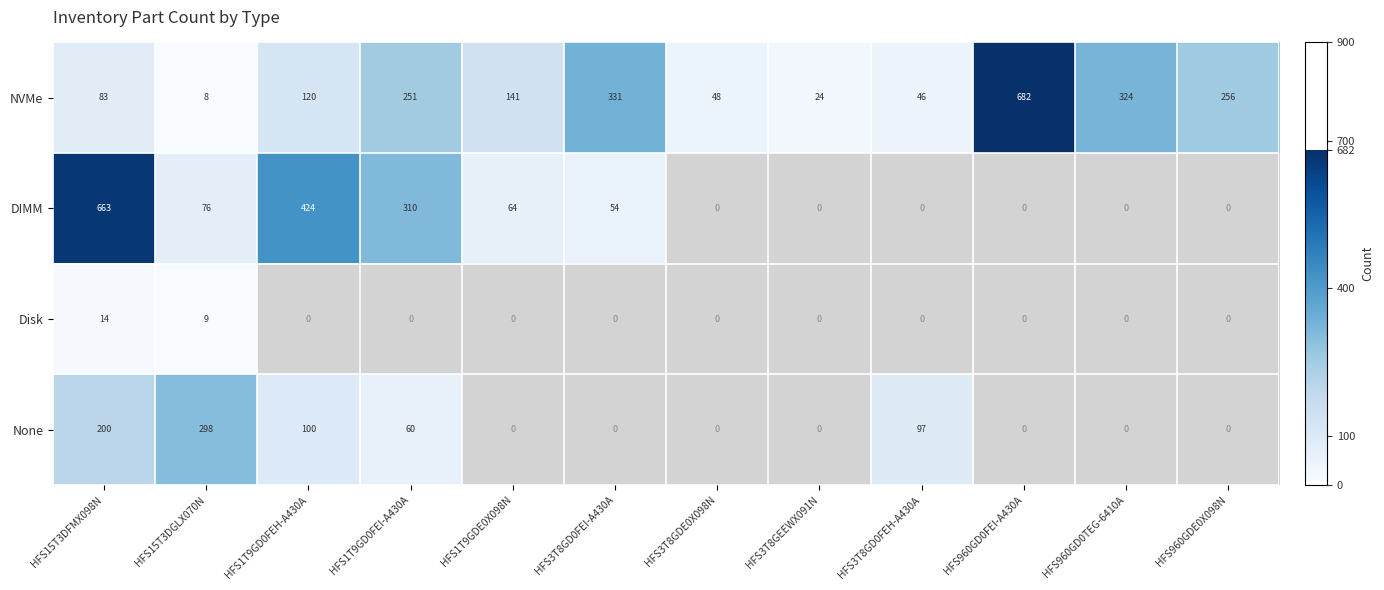

Rank the series at HFS15T3DGLX070N from lowest to highest value.

NVMe, Disk, DIMM, None